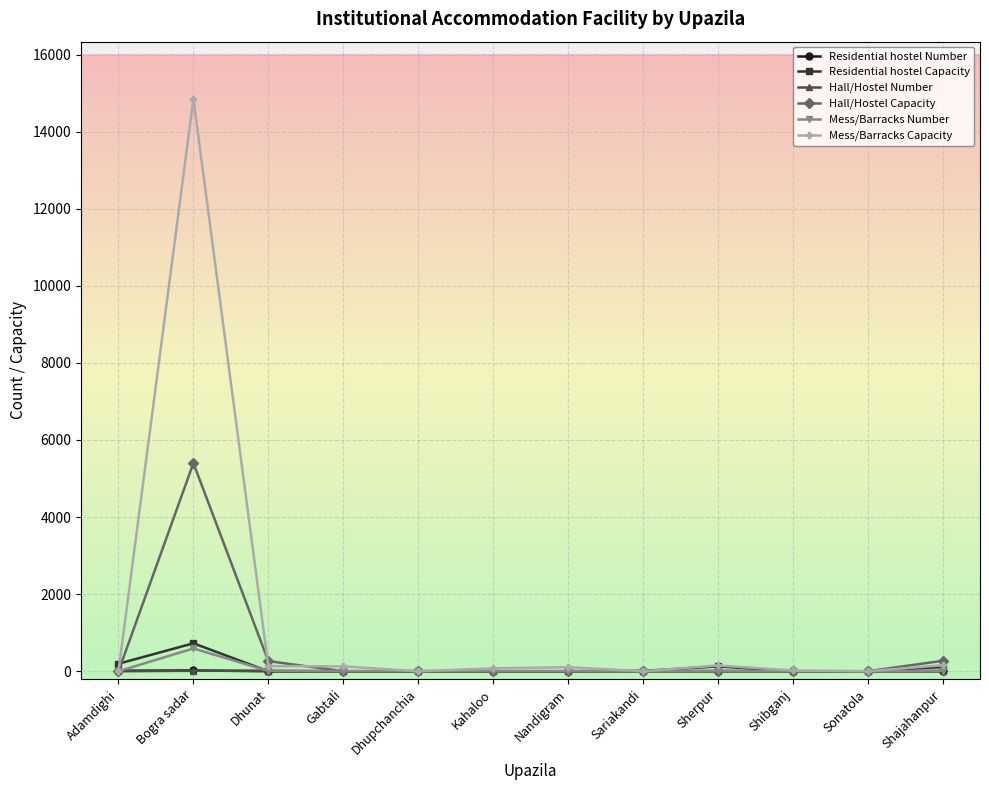

At how many categories does at least one series exceed 13017?

1